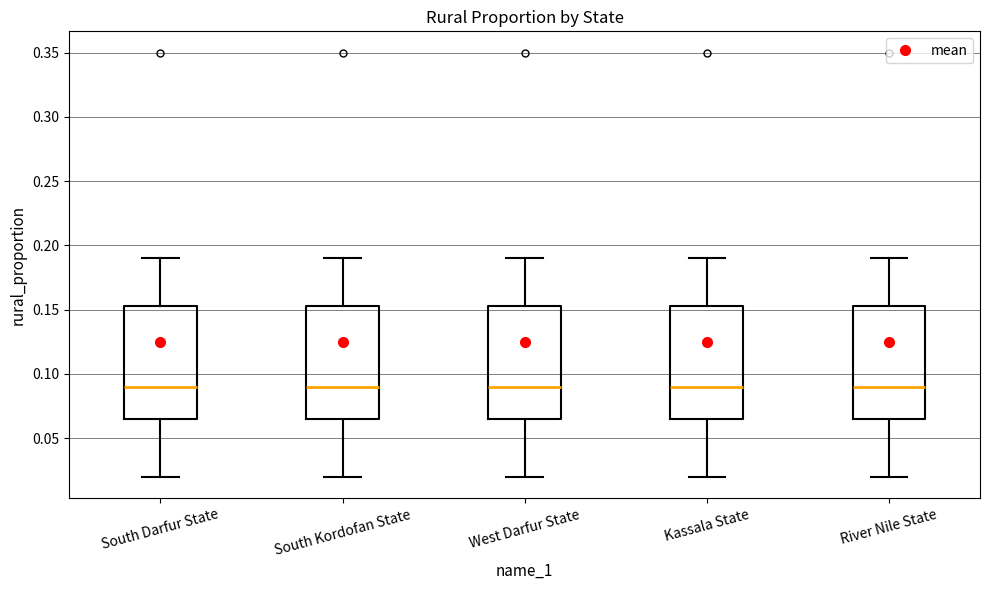

Reading left to right, read every box against the y-axis: the position of its median line, the range the box covers, and the ends of its whiskers. The values are not printed on the chart, so give them approximately, as read against the axis.

South Darfur State: median 0.090, box 0.065 to 0.155, whiskers 0.020 to 0.190
South Kordofan State: median 0.090, box 0.065 to 0.155, whiskers 0.020 to 0.190
West Darfur State: median 0.090, box 0.065 to 0.155, whiskers 0.020 to 0.190
Kassala State: median 0.090, box 0.065 to 0.155, whiskers 0.020 to 0.190
River Nile State: median 0.090, box 0.065 to 0.155, whiskers 0.020 to 0.190